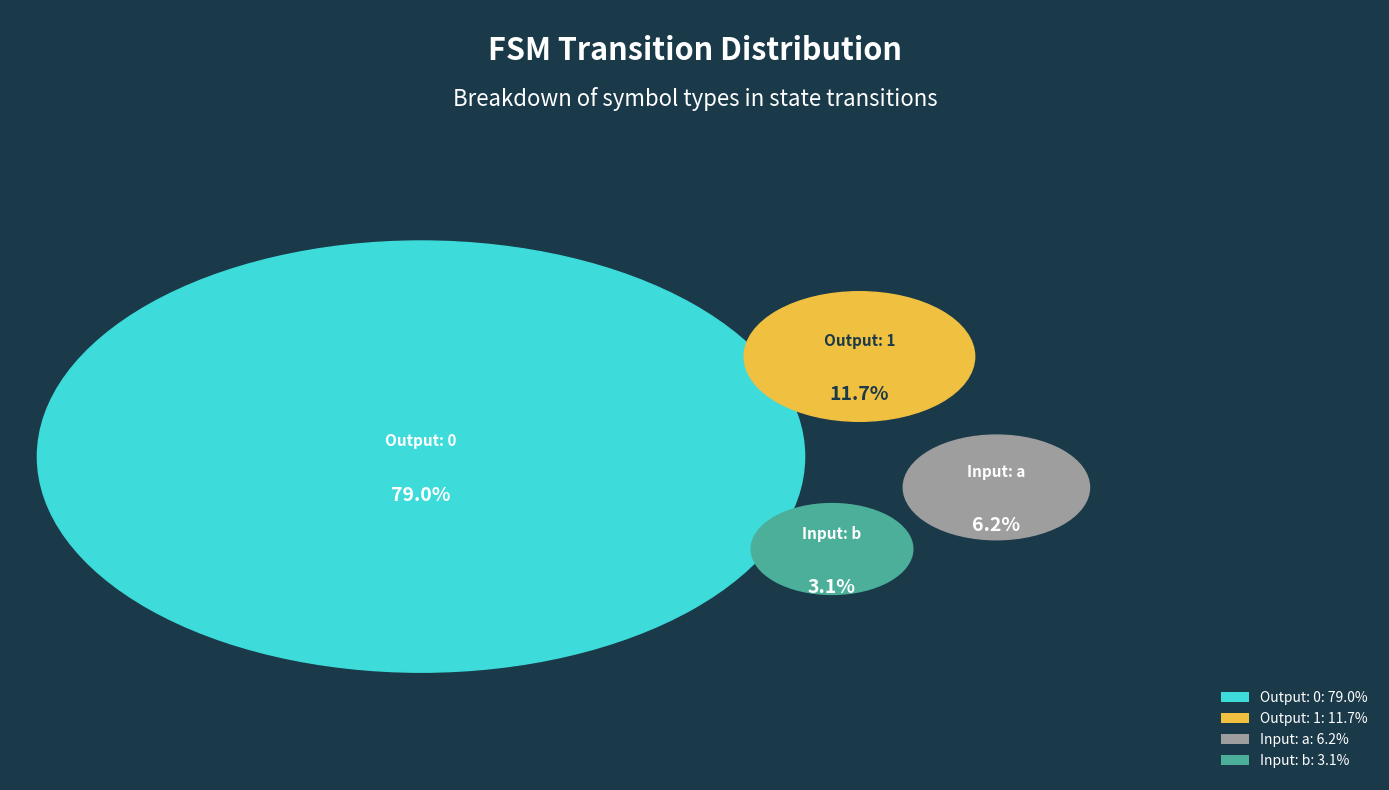

To the nearest percent, what is the combined percentage of output_symbol=1 and output_symbol=0?

91%